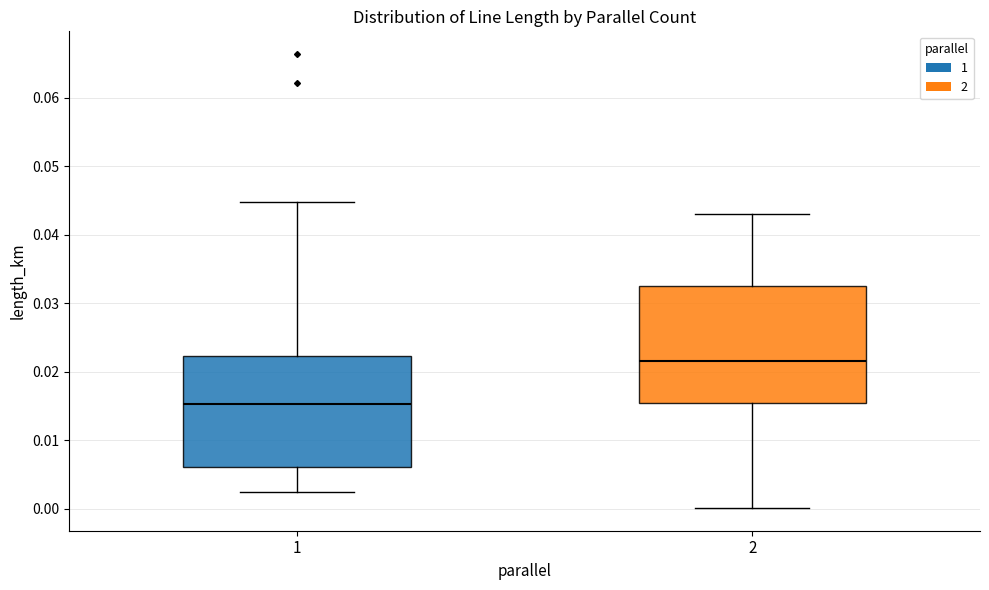

Where does the upper whisker of the box at x = 2 end on the y-axis? The values are not printed on the chart, so give them approximately, as read against the axis.

0.043